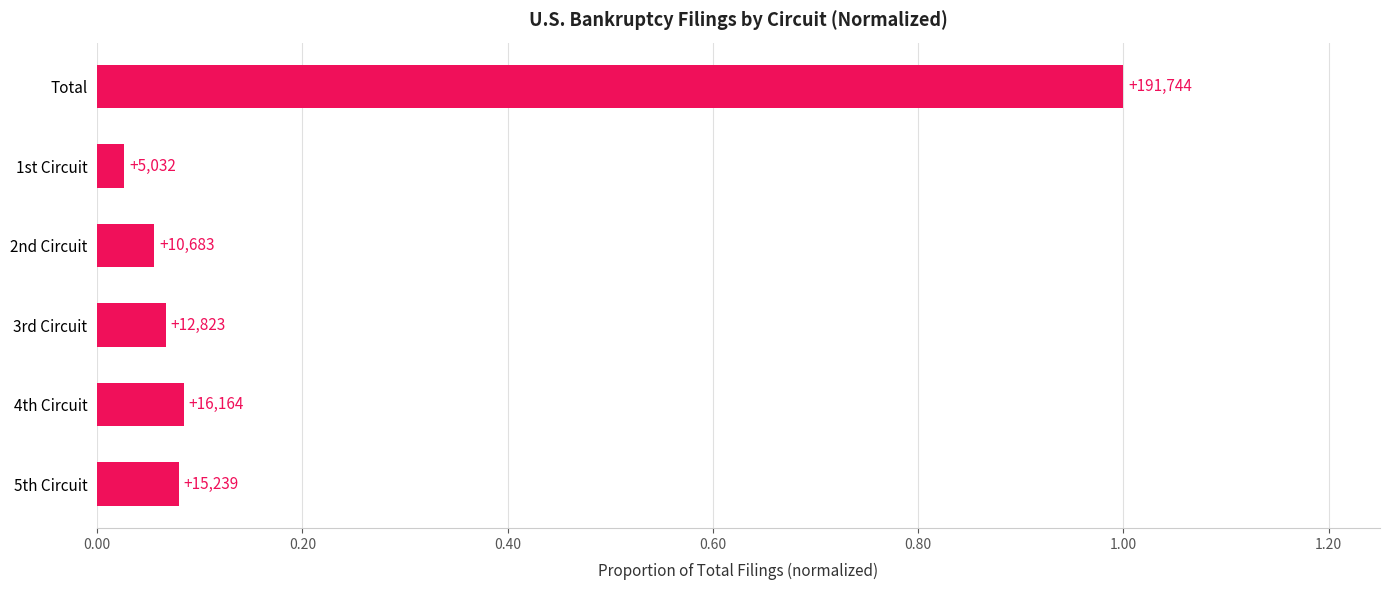

What is the greatest value displayed?

1.0